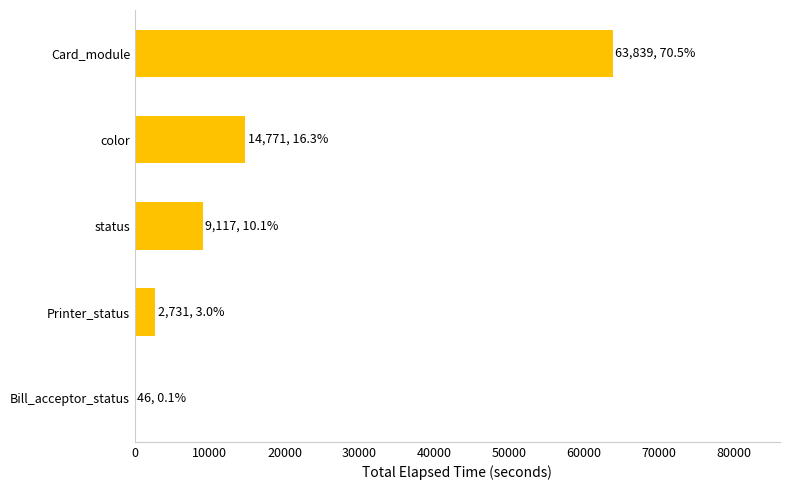

At which category does the chart reach its peak across all series?

Card_module